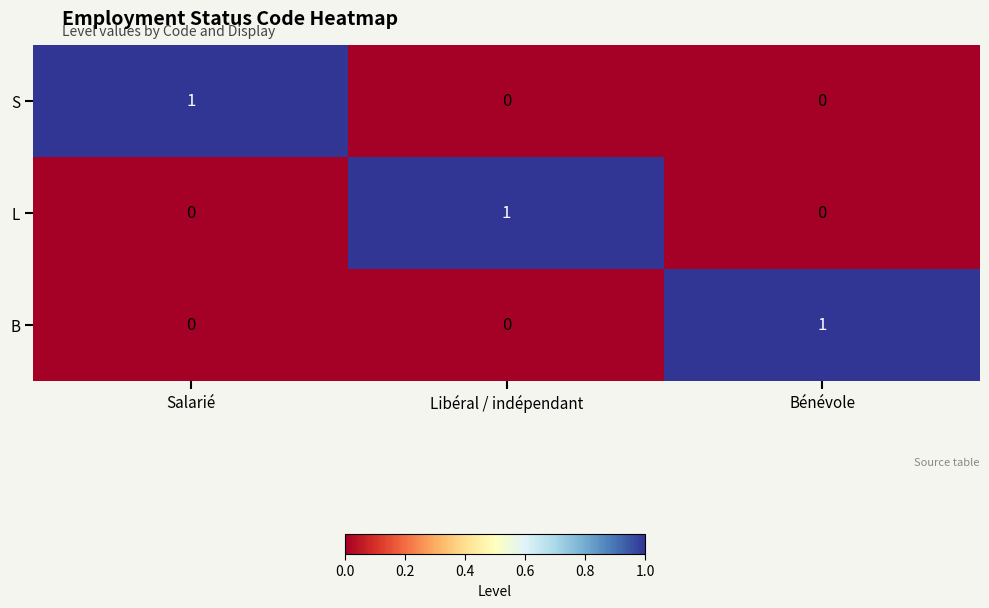

Reading left to right, transcribe all the data shown in this chart.

S: 1	0	0
L: 0	1	0
B: 0	0	1